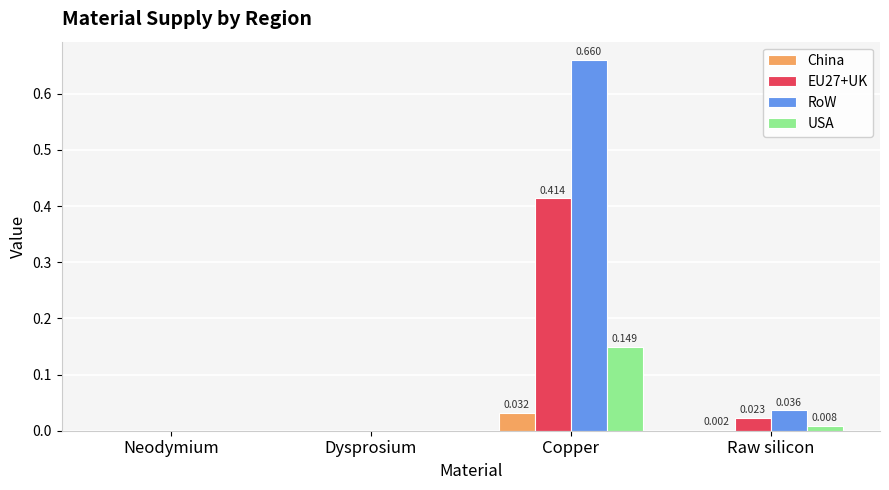

Which series has the largest total across all categories?

RoW